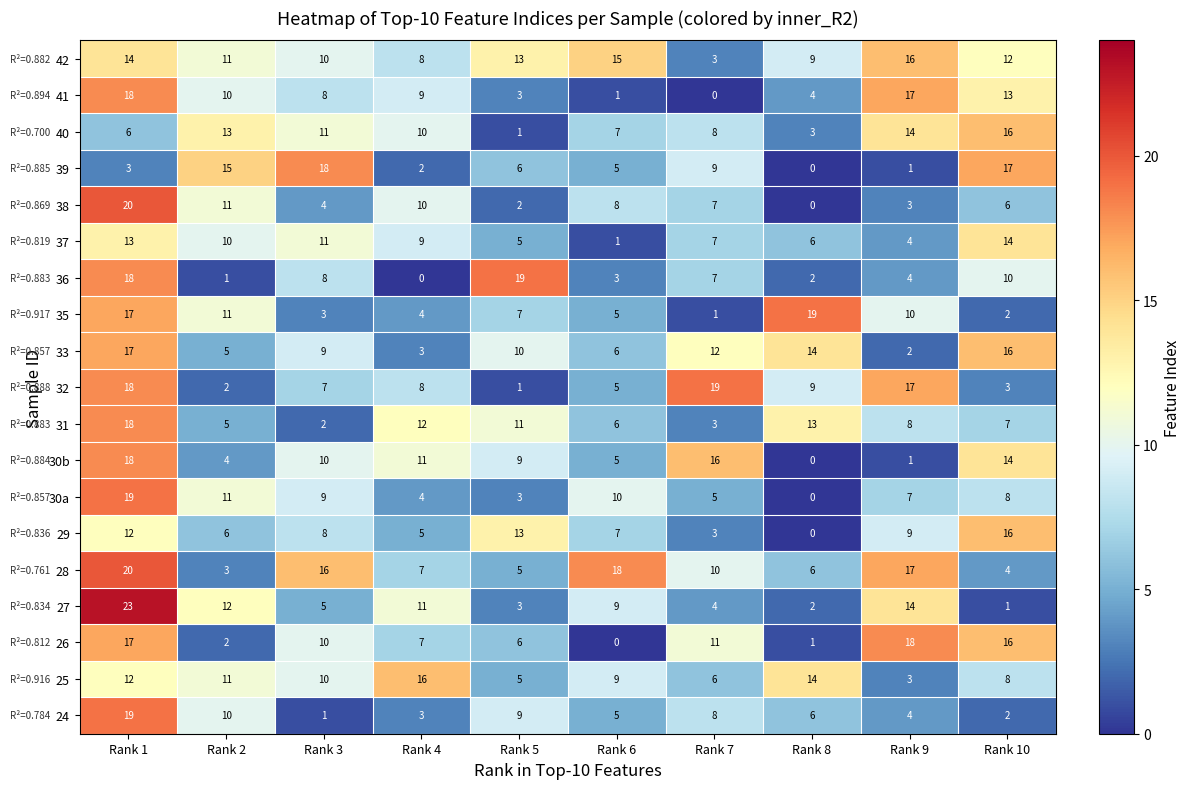

Rank the categories by 30a value from lowest to highest.

Rank 8, Rank 5, Rank 4, Rank 7, Rank 9, Rank 10, Rank 3, Rank 6, Rank 2, Rank 1